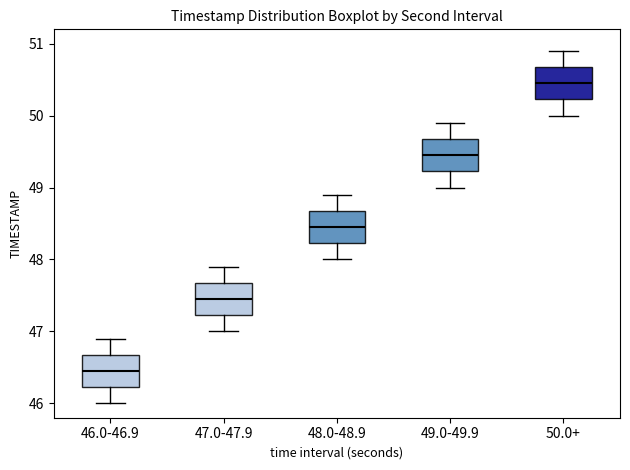

Which box's median line is the lowest?

46.0-46.9